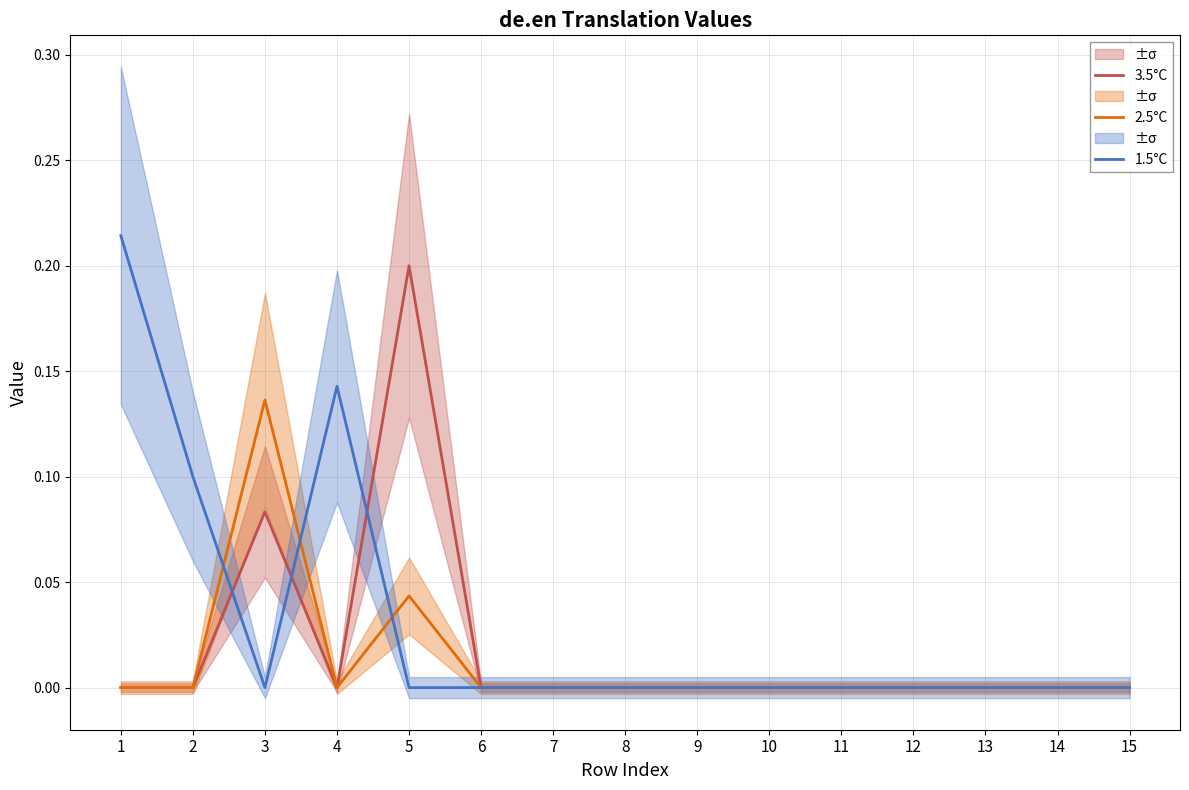

True or false: 3.5°C and 1.5°C cross at least once.

True